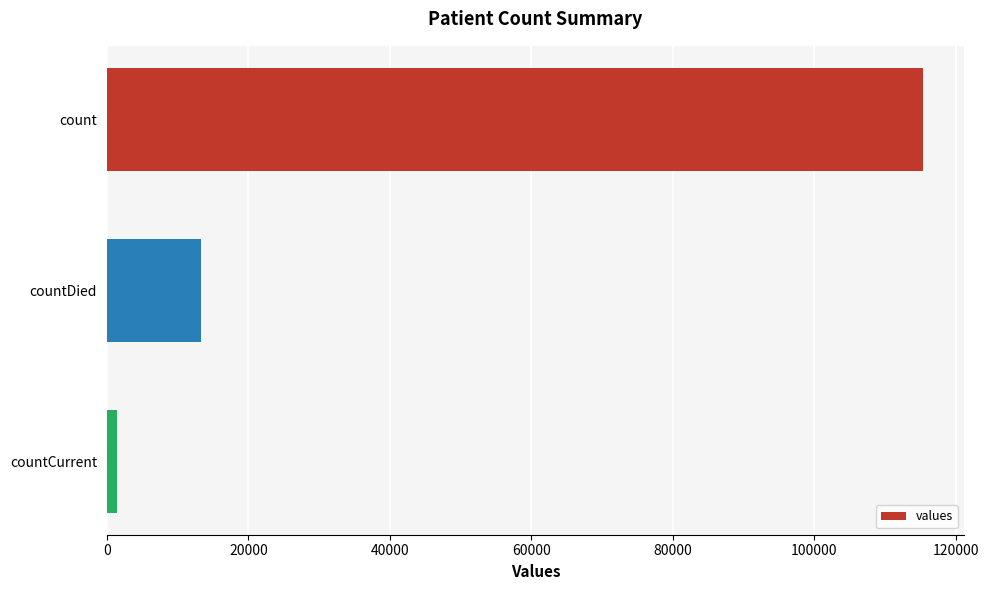

What is the label of the 3rd bar from the top?

countCurrent